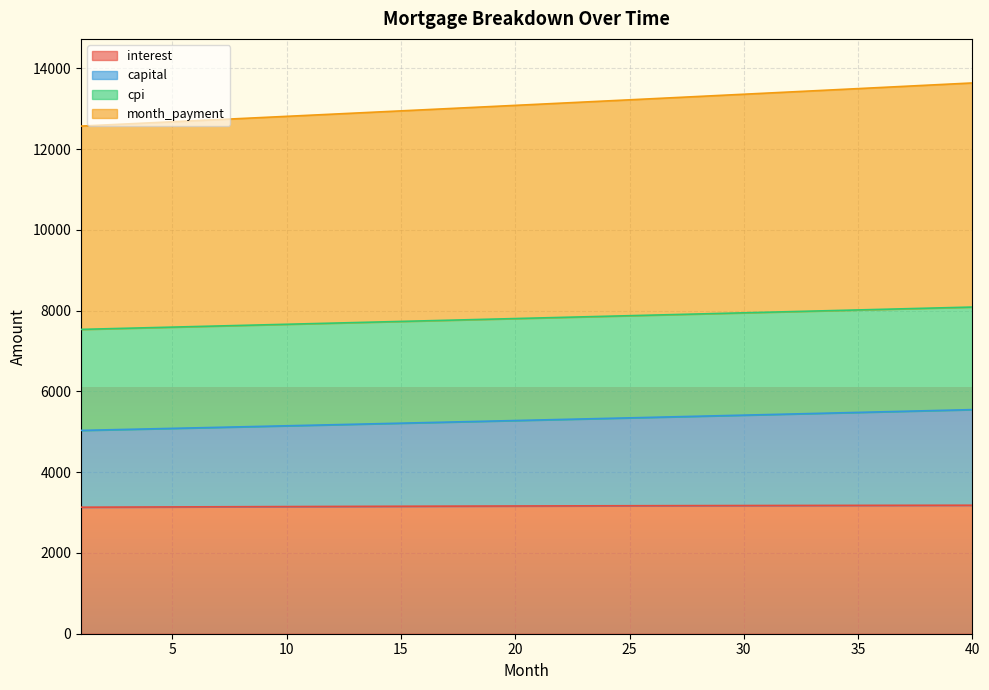

What is the difference between the second highest and minimum values in the capital series?

501.1